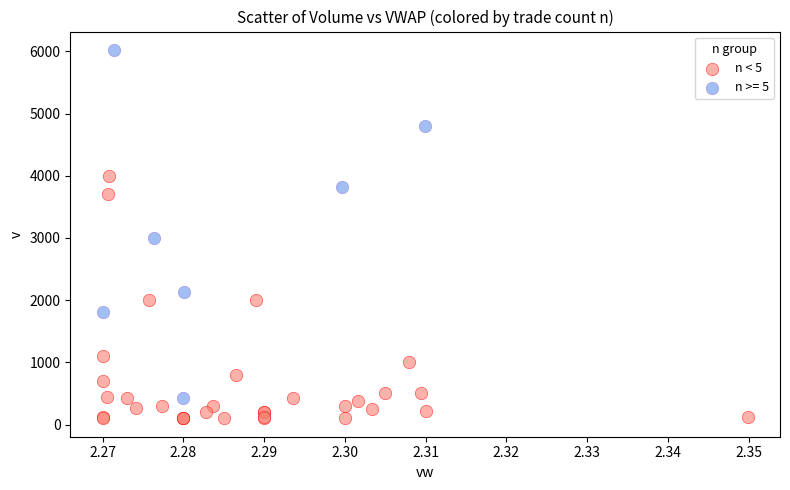

Which series has the largest Y range (max minus min)?

n >= 5